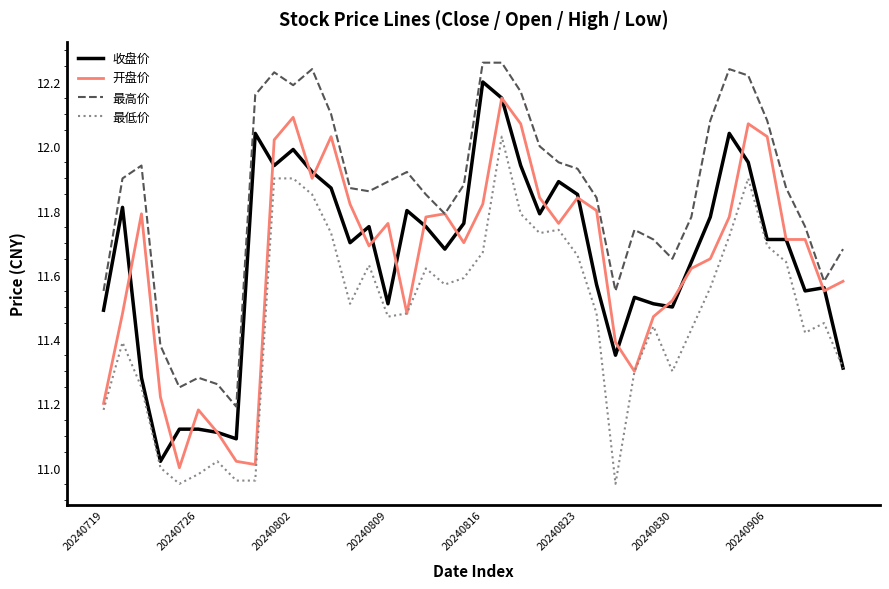

True or false: 最低价 and 最高价 cross at least once.

False